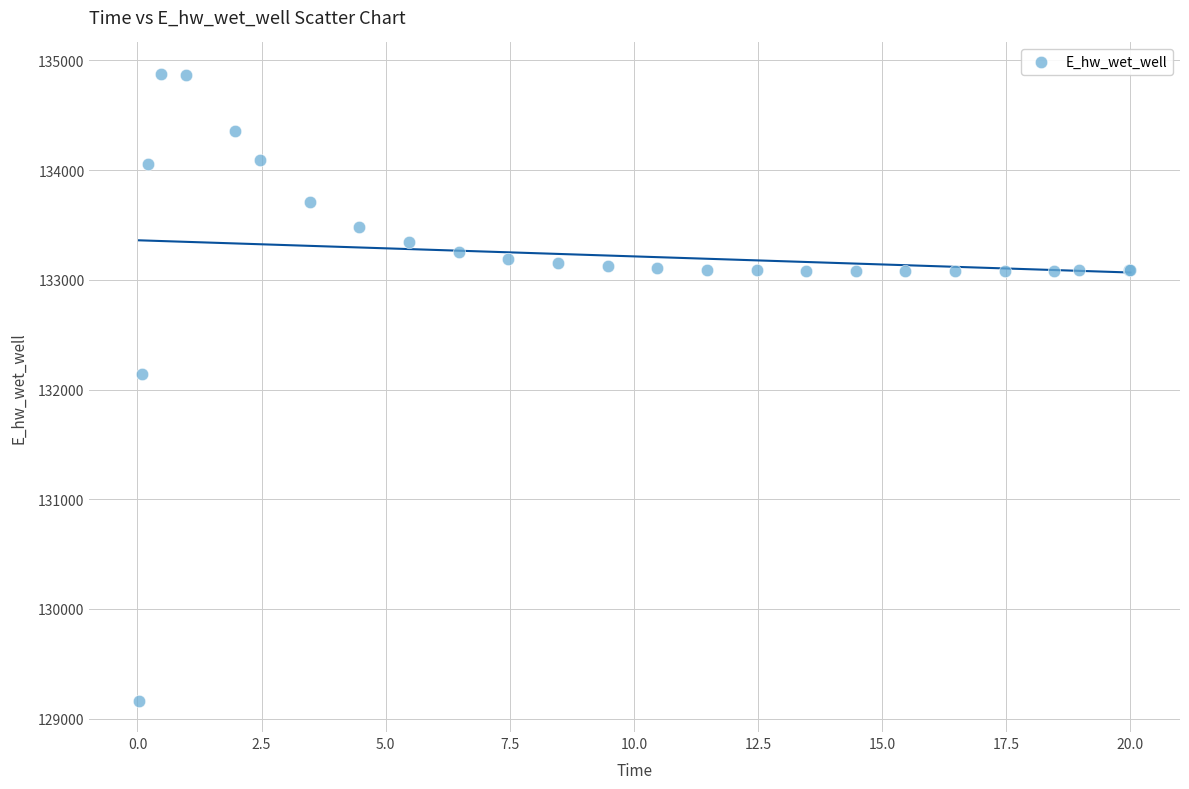

What Y value in the scatter plot is closest to 132021?

132145.9